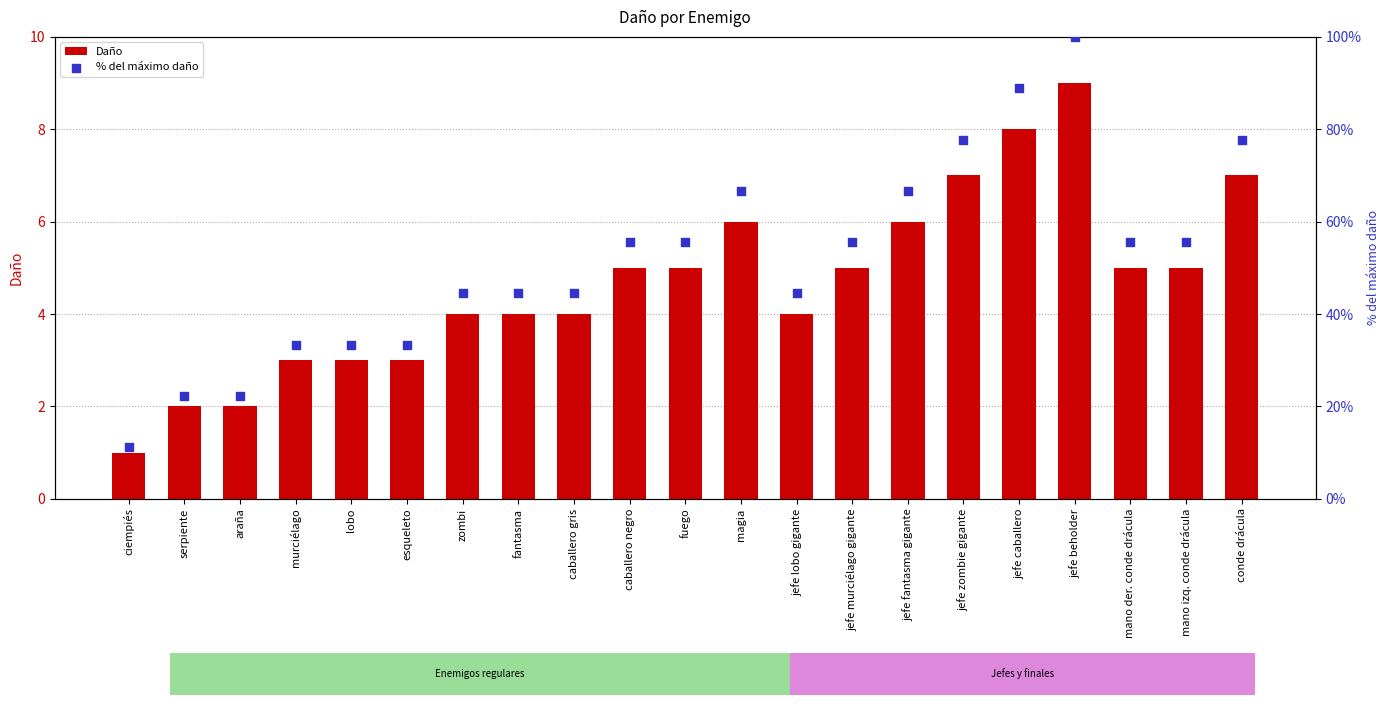

What are all the series names shown in the legend?

Daño, % del máximo daño